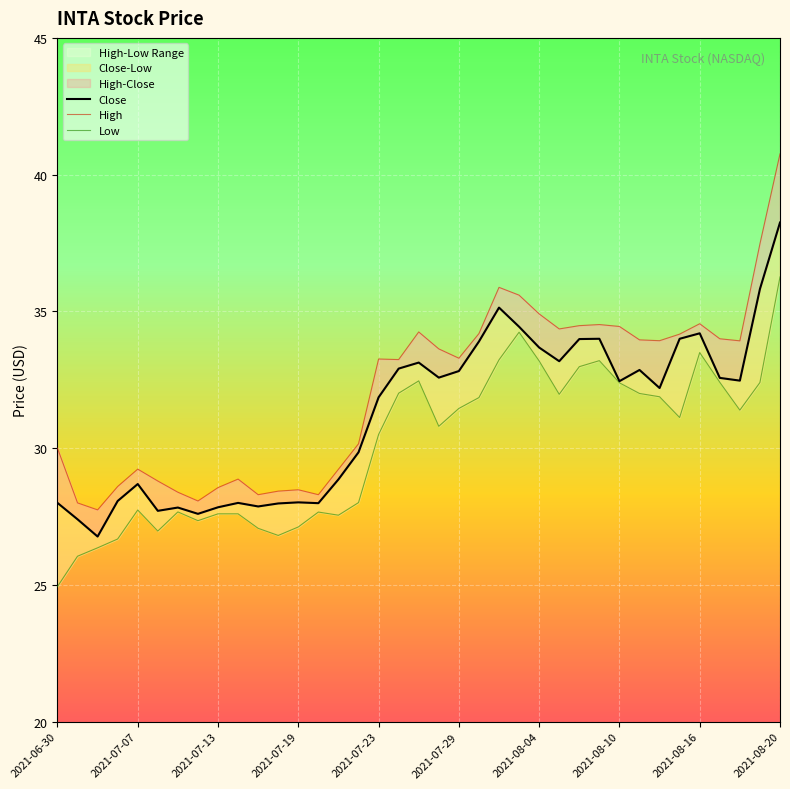

How many lines are shown in the chart?

3